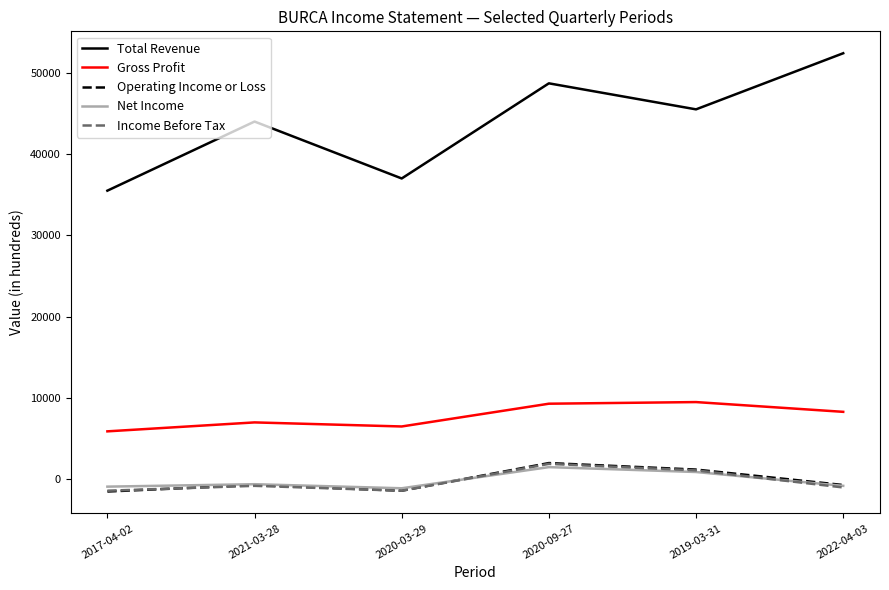

Which category has the highest value across all series?

2022-04-03